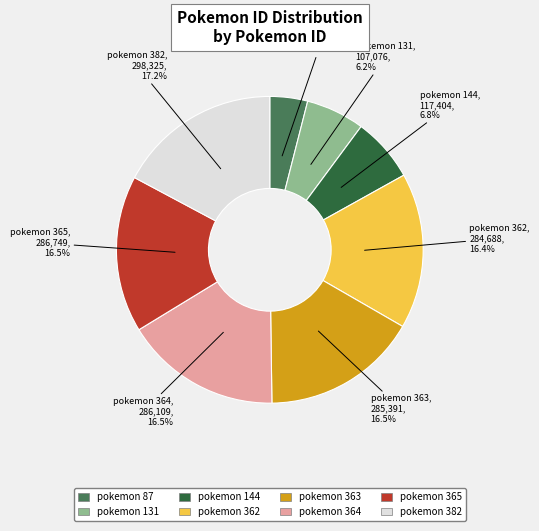

Is there any slice that represents more than half of the pie?

No